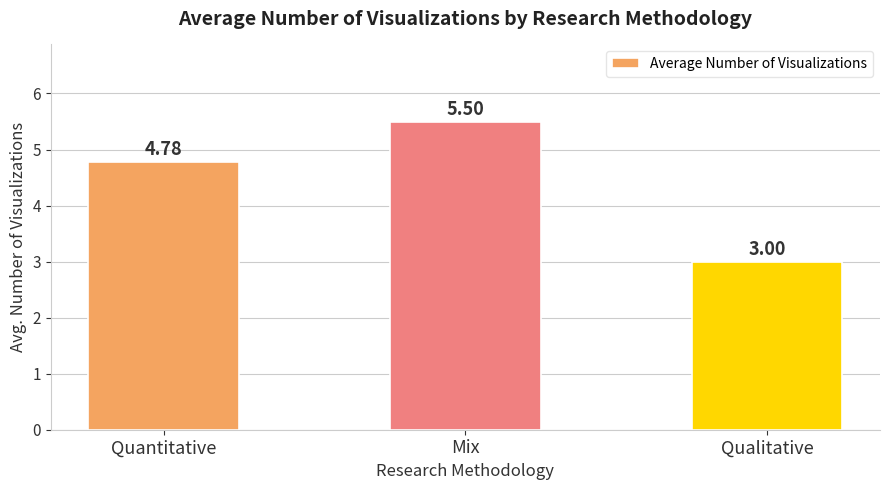

Where does the data first go above 4?

Quantitative